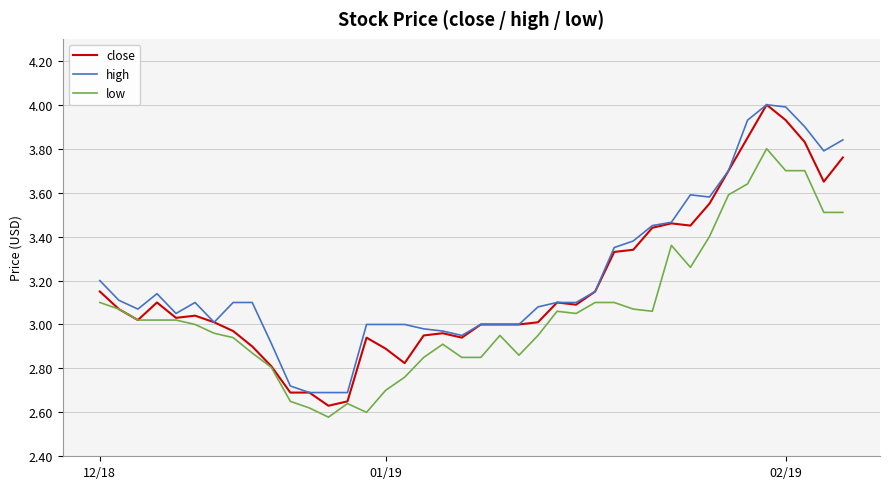

What is the maximum value for close?

4.0